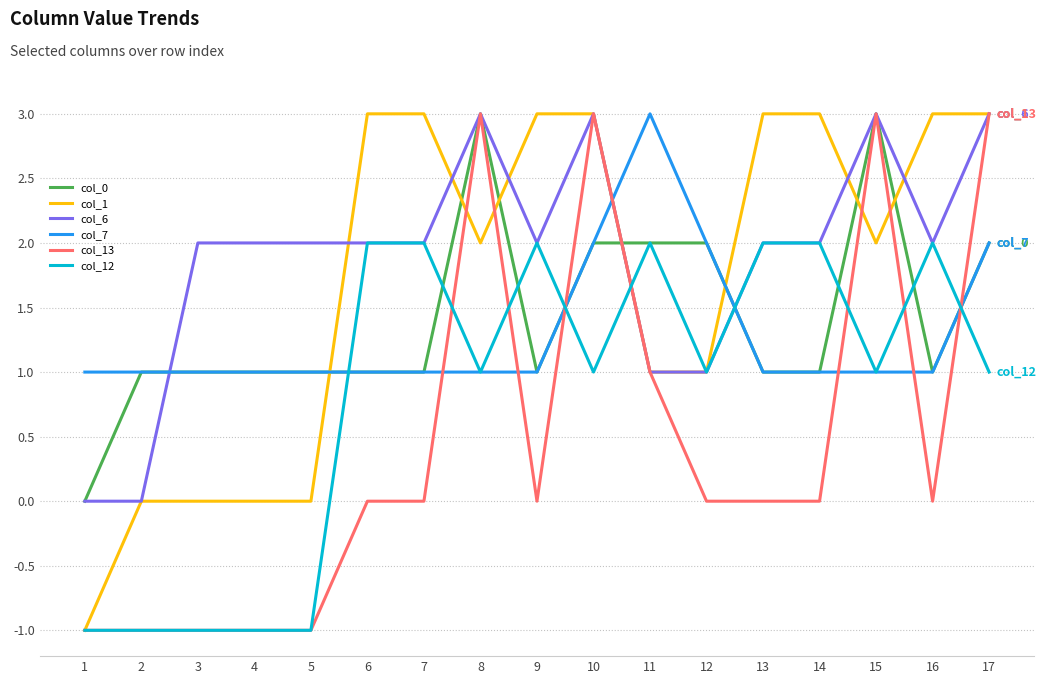

What is the difference between the highest and lowest values at 5?

3